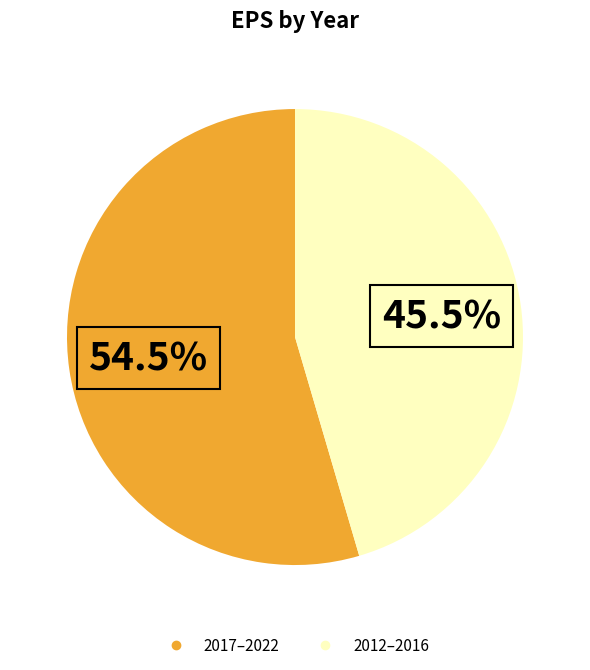

Is there any slice that represents more than half of the pie?

Yes